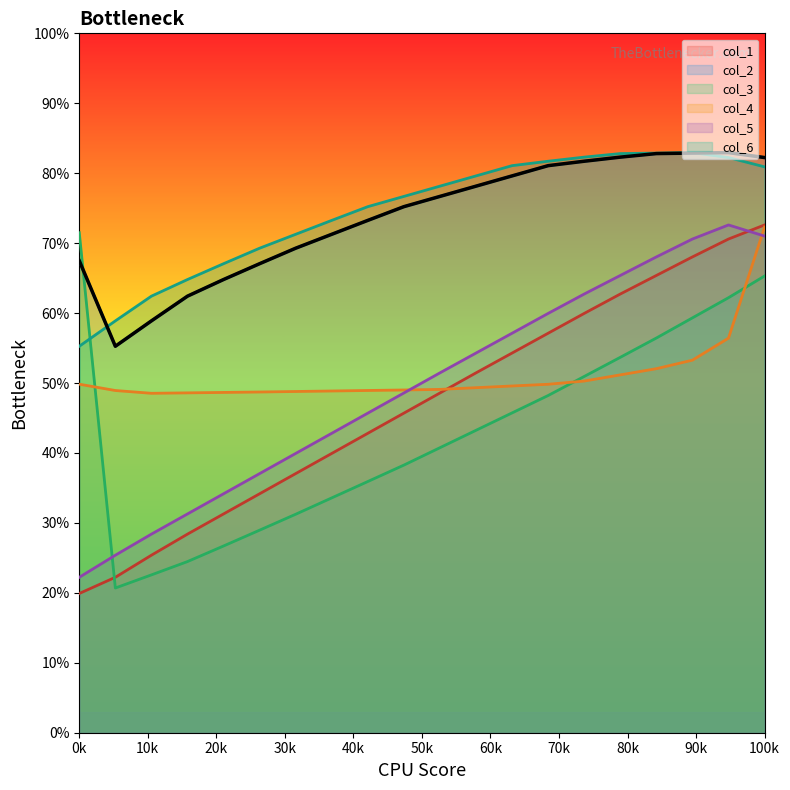

What is the average value of the col_1 series?

46.9